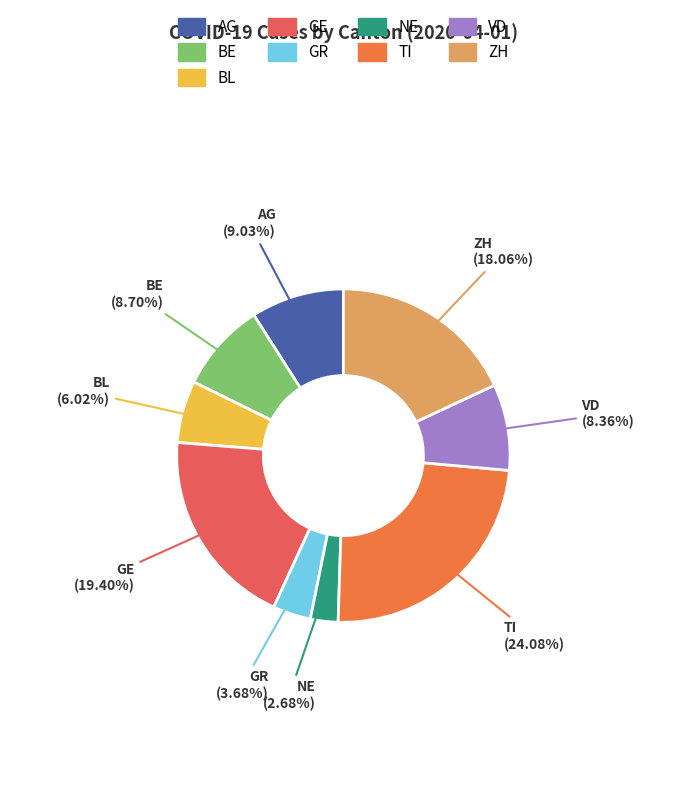

How many slices are in this pie chart?

9